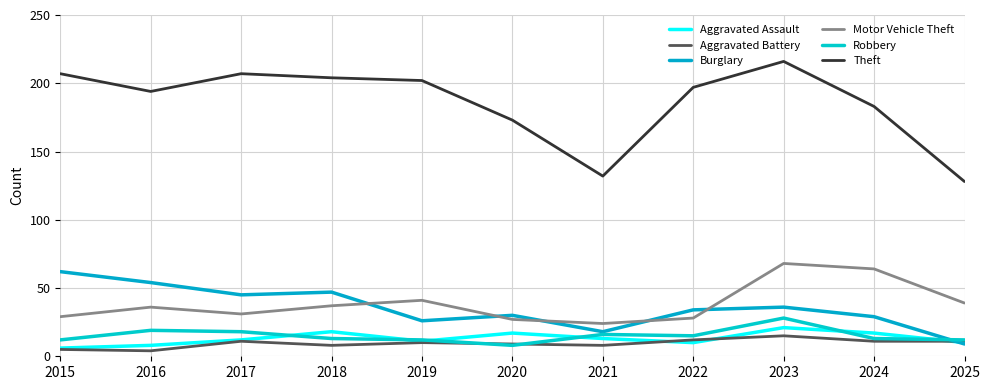

Which series has the largest range (max minus min)?

Theft